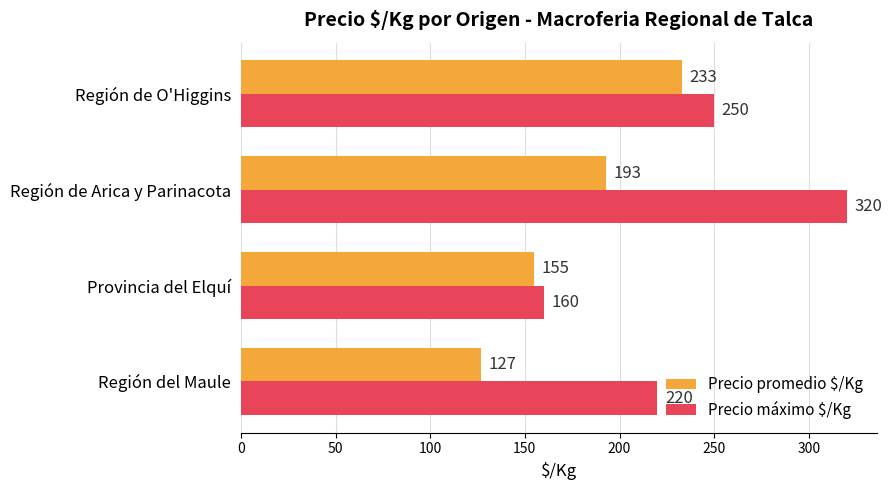

How many data points in Precio promedio $/Kg are less than 193?

2